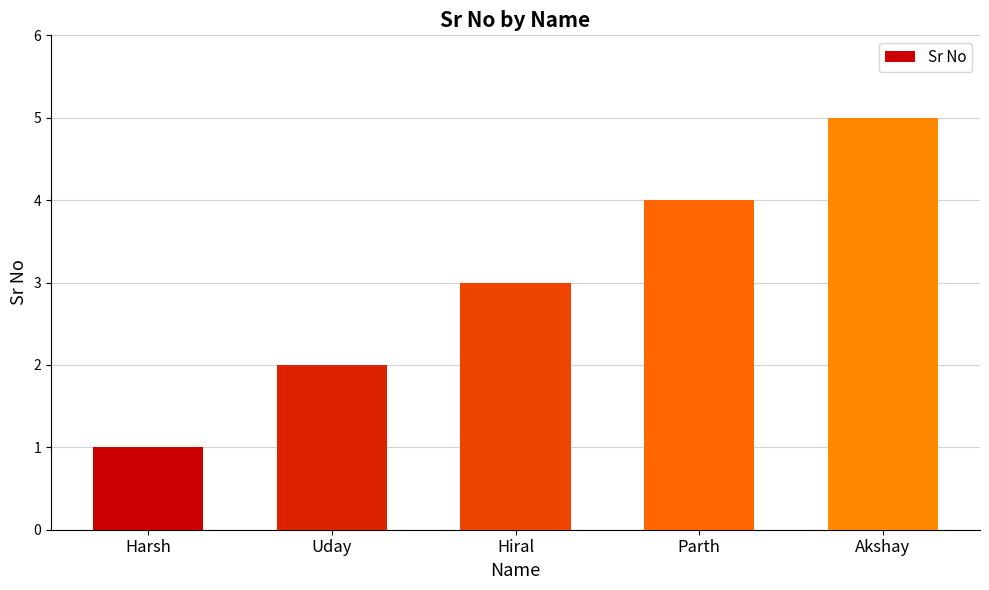

What is the label of the 4th bar from the left?

Parth